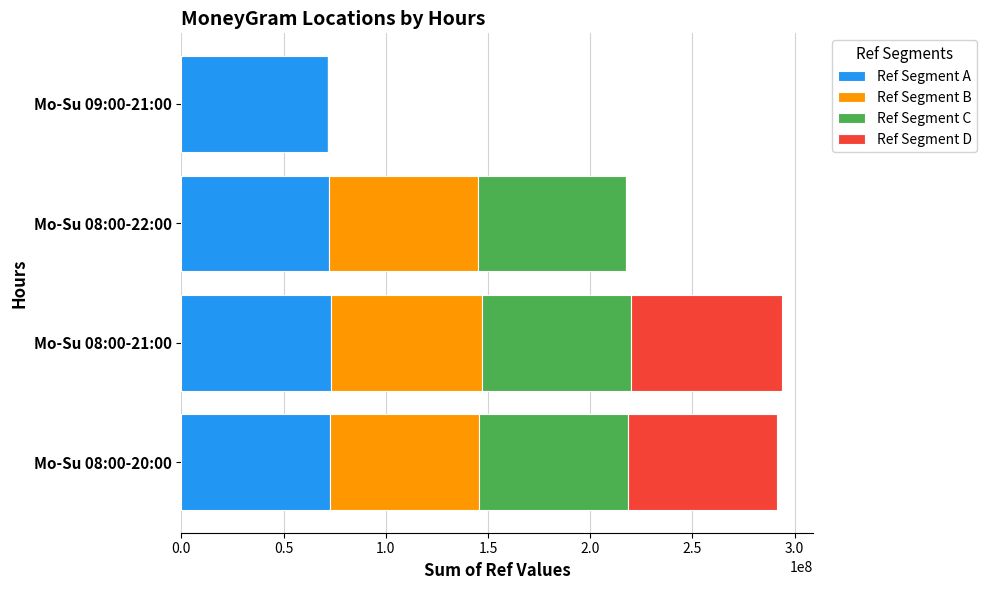

What is the maximum value for Ref Segment A?

73411163